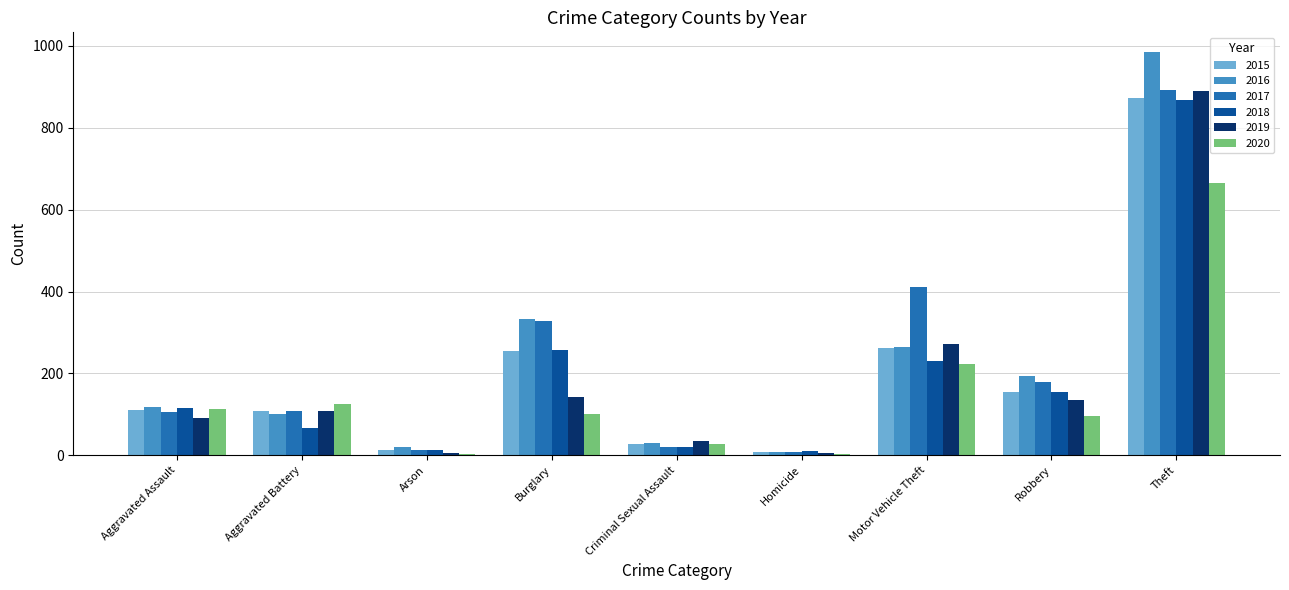

What is the sum of the 2015 values at Arson and Homicide?

22